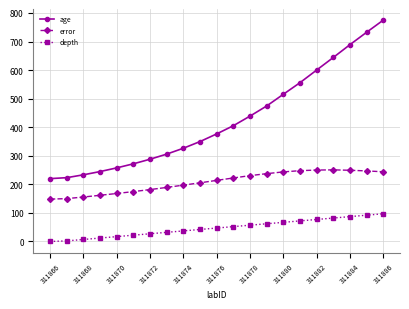

Which series has the widest spread of values?

age